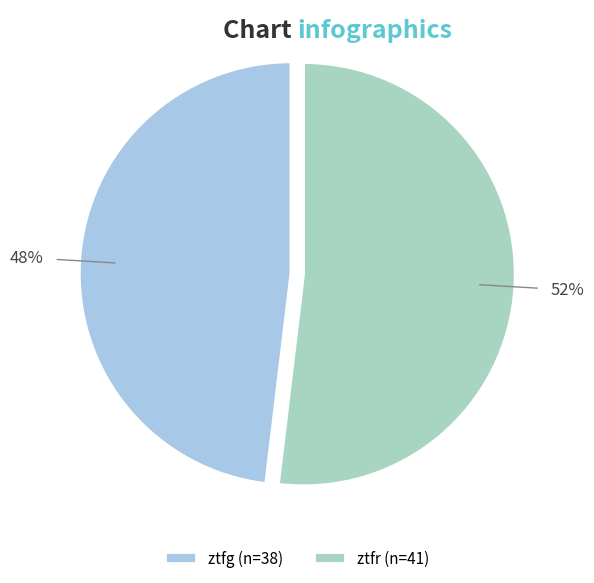

To the nearest percent, what portion does ztfr represent?

52%